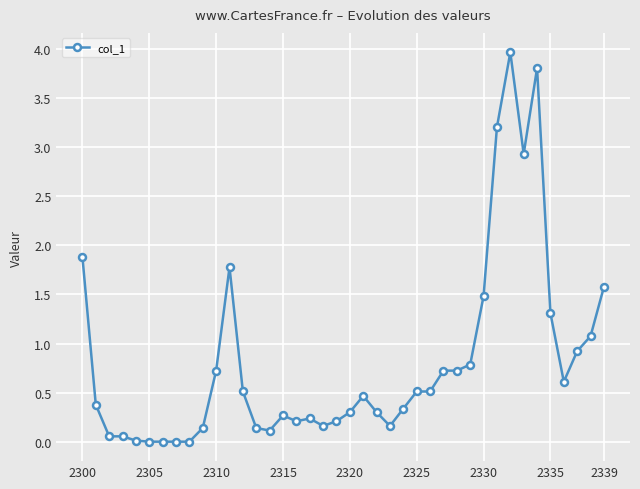

What is the maximum value shown in the chart?

4.0